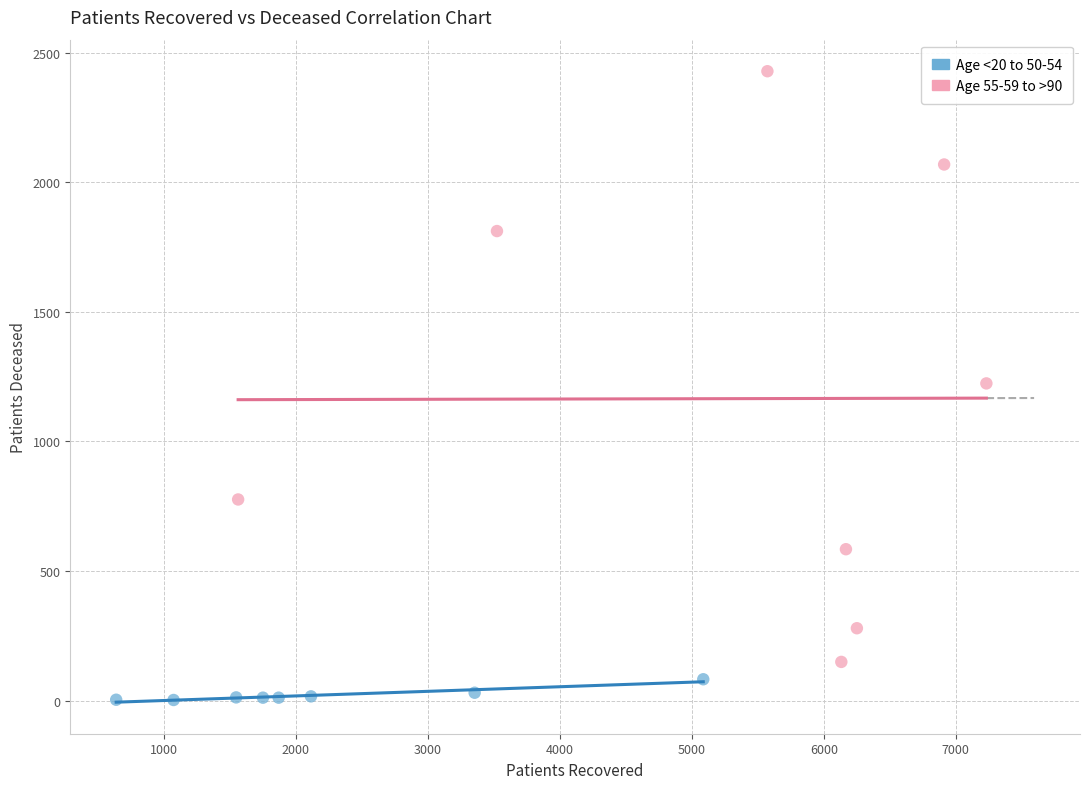

What are all the series names shown in the legend?

Age <20 to 50-54, Age 55-59 to >90